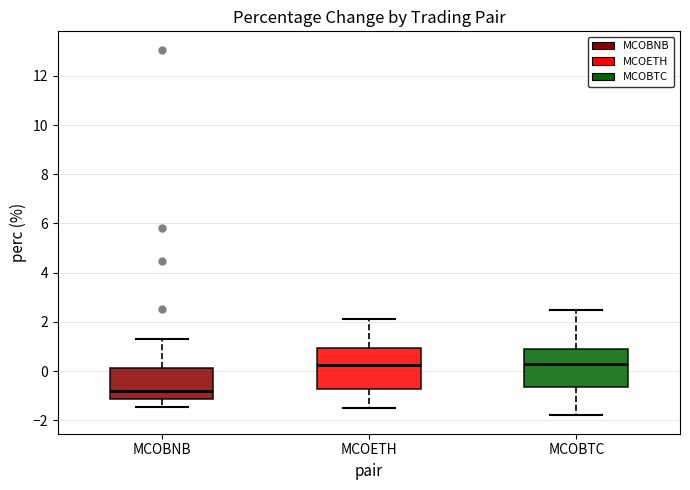

Which box's median line is the lowest?

MCOBNB